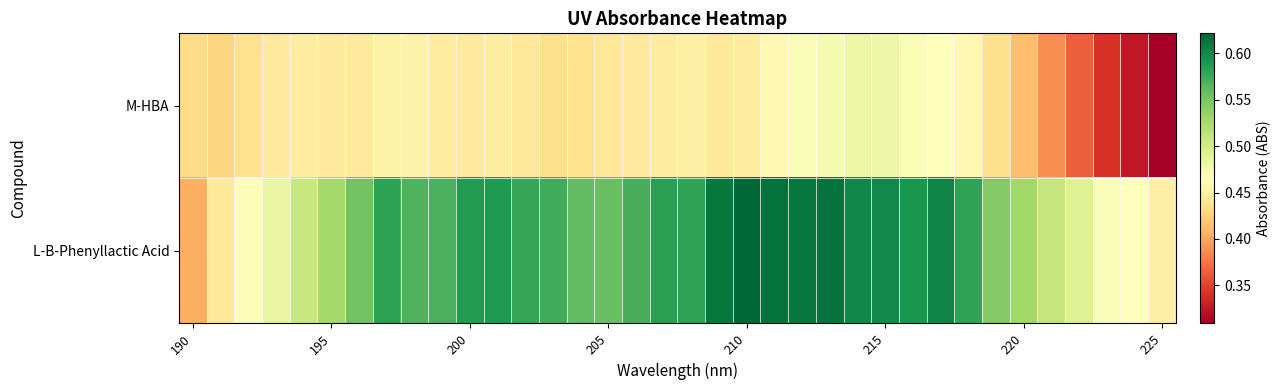

Reading left to right, extract all data points from this chart.

M-HBA: 0.4	0.4	0.4	0.4	0.4	0.4	0.4	0.5	0.5	0.4	0.4	0.4	0.4	0.4	0.4	0.4	0.4	0.4	0.4	0.4	0.4	0.5	0.5	0.5	0.5	0.5	0.5	0.5	0.5	0.4	0.4	0.4	0.4	0.3	0.3	0.3
L-B-Phenyllactic Acid: 0.4	0.4	0.5	0.5	0.5	0.5	0.6	0.6	0.6	0.6	0.6	0.6	0.6	0.6	0.6	0.6	0.6	0.6	0.6	0.6	0.6	0.6	0.6	0.6	0.6	0.6	0.6	0.6	0.6	0.5	0.5	0.5	0.5	0.5	0.5	0.5